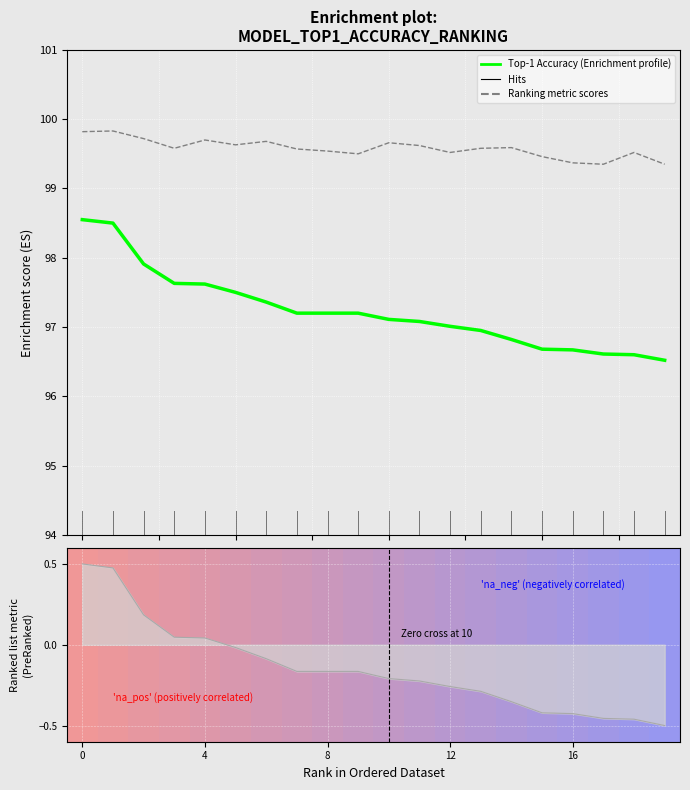

What is the difference between the maximum and minimum values in the Top-1 Accuracy (Enrichment profile) series?

2.0